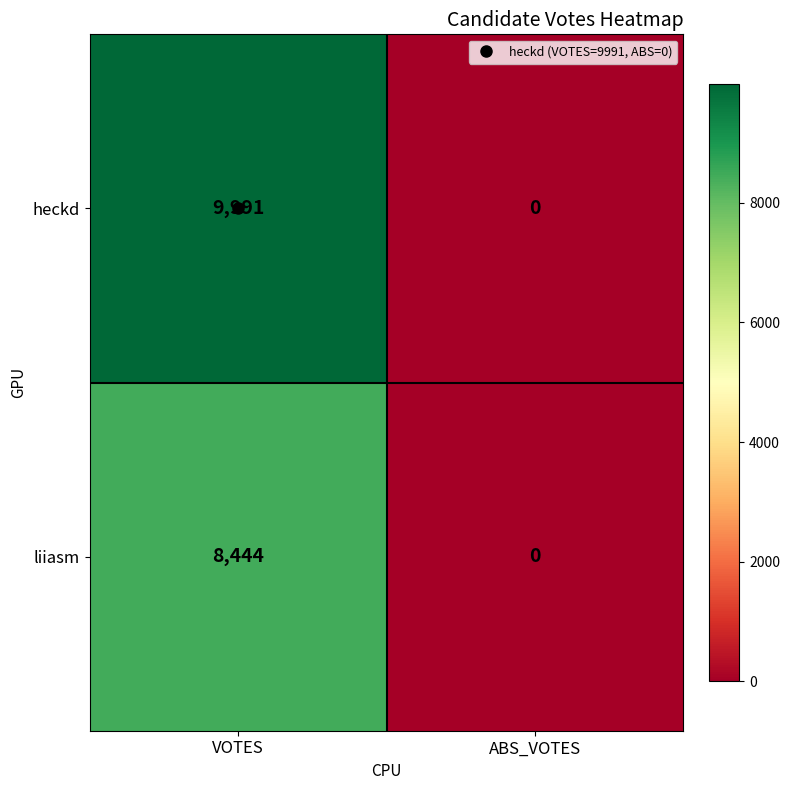

Which series has the largest range (max minus min)?

heckd